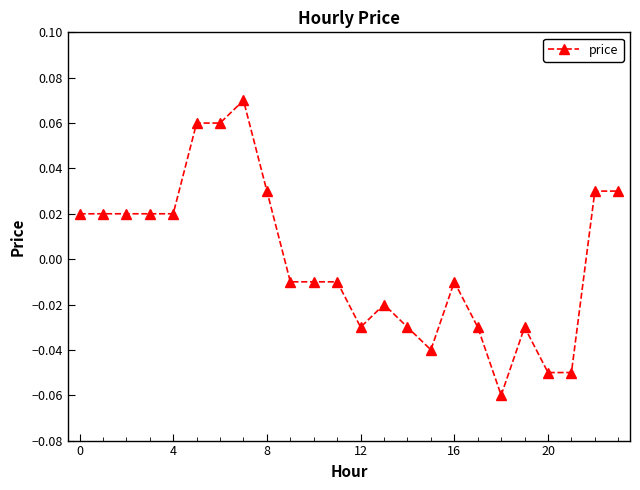

How many distinct data groups are displayed?

1